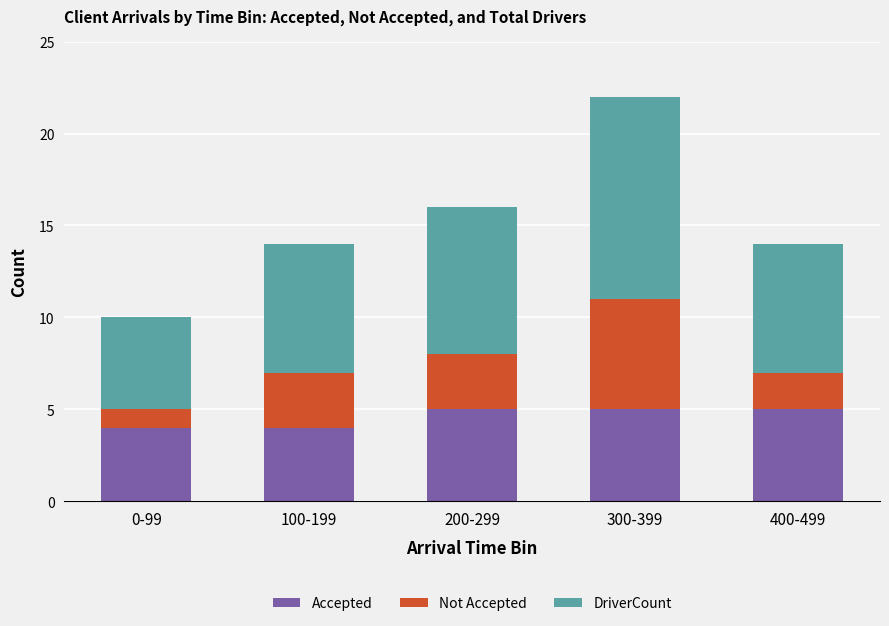

What is the average value of the Accepted series?

5